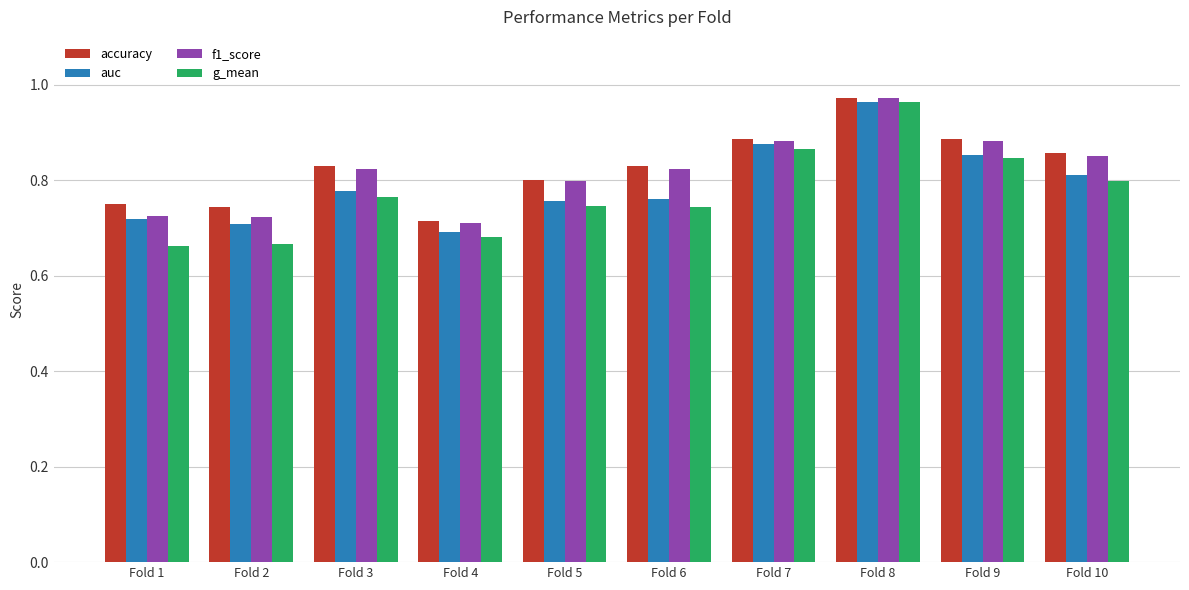

Which label corresponds to the largest value in the chart?

Fold 8